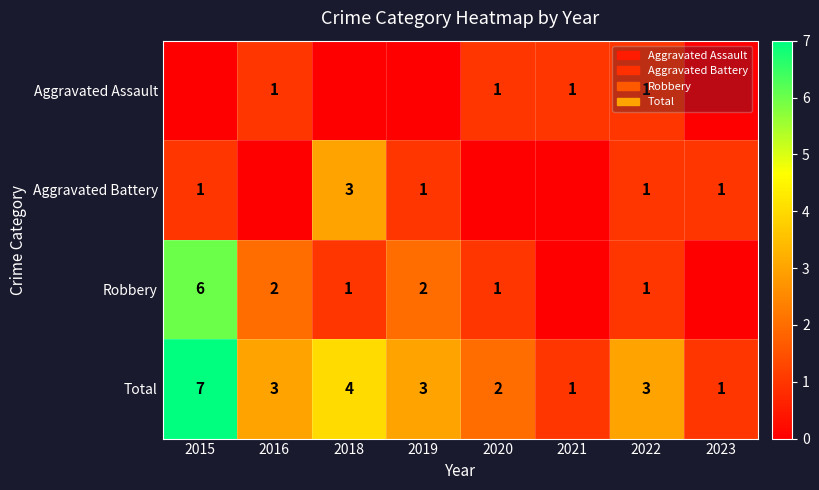

Which has a higher value, 2018 or 2023?

2018